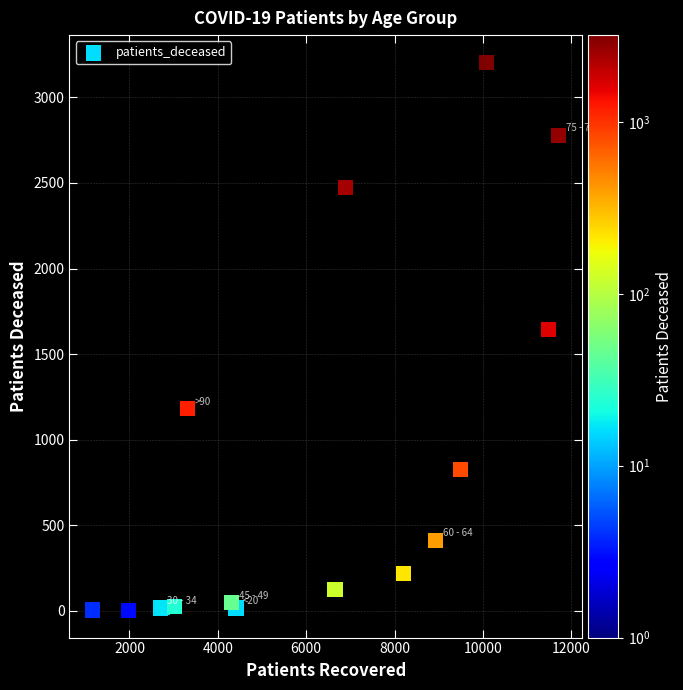

What Y value in the scatter plot is closest to 1603?

1645